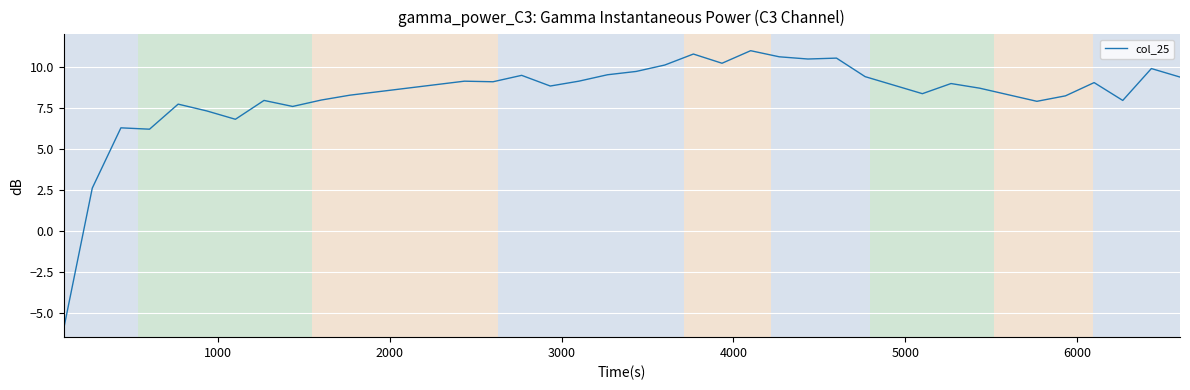

What is the maximum value shown in the chart?

11.0